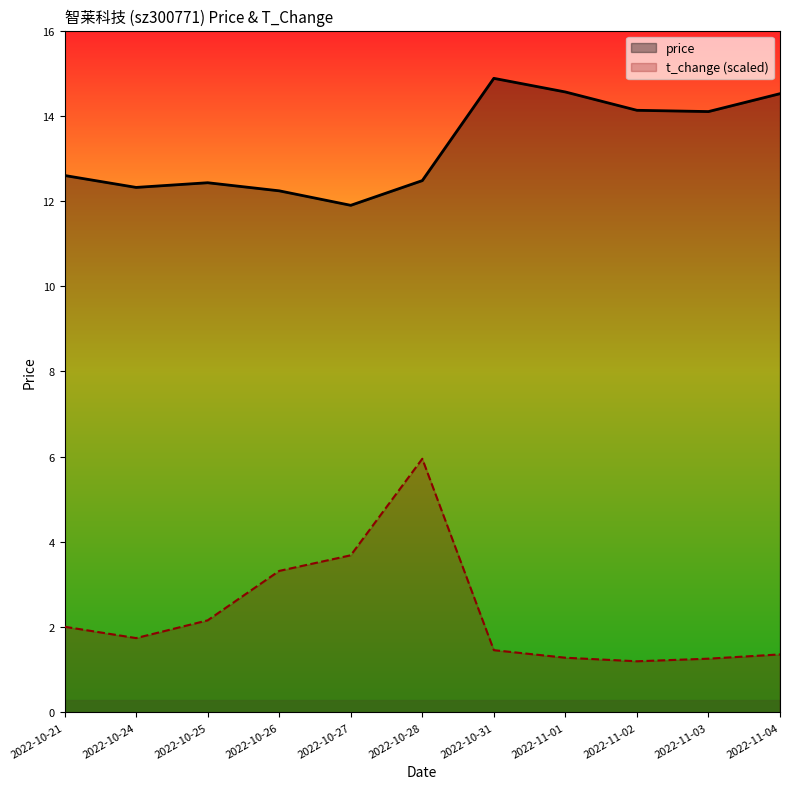

What are all the series names shown in the legend?

price, t_change (scaled)